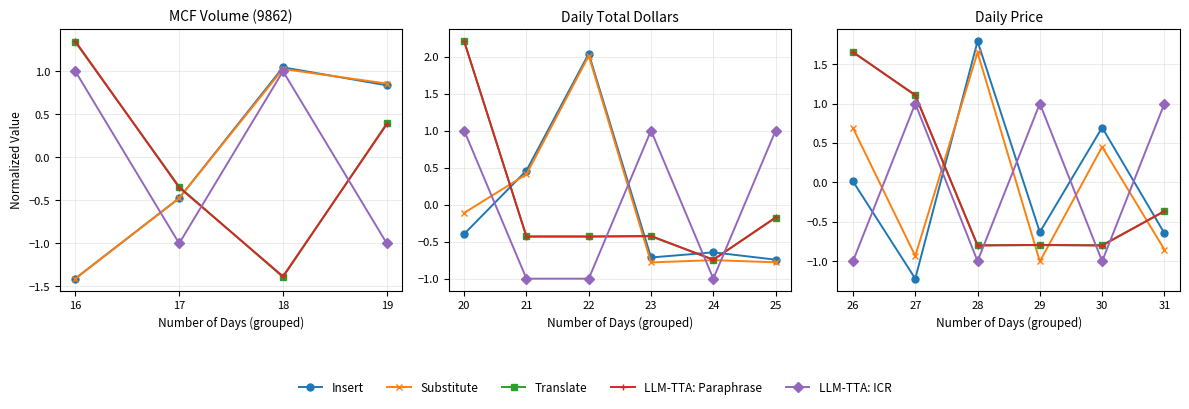

How many times do LLM-TTA: ICR and LLM-TTA: Paraphrase cross each other?

3